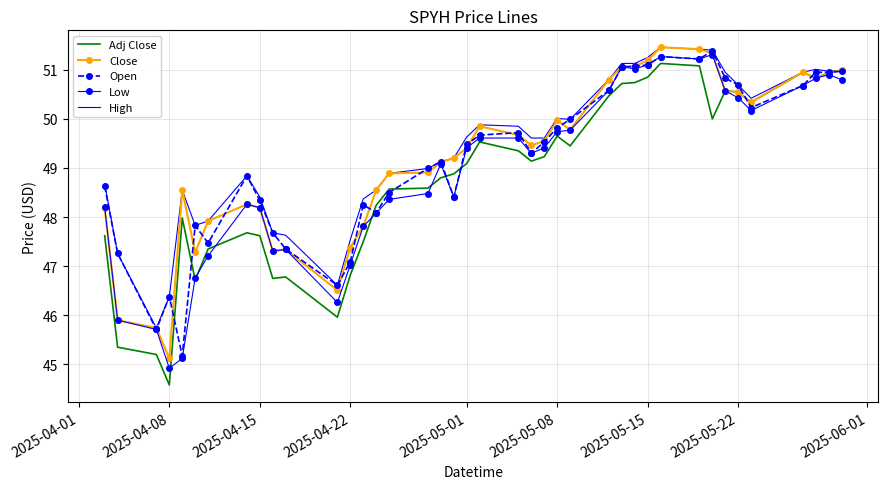

What is the highest value of the Adj Close series?

51.1